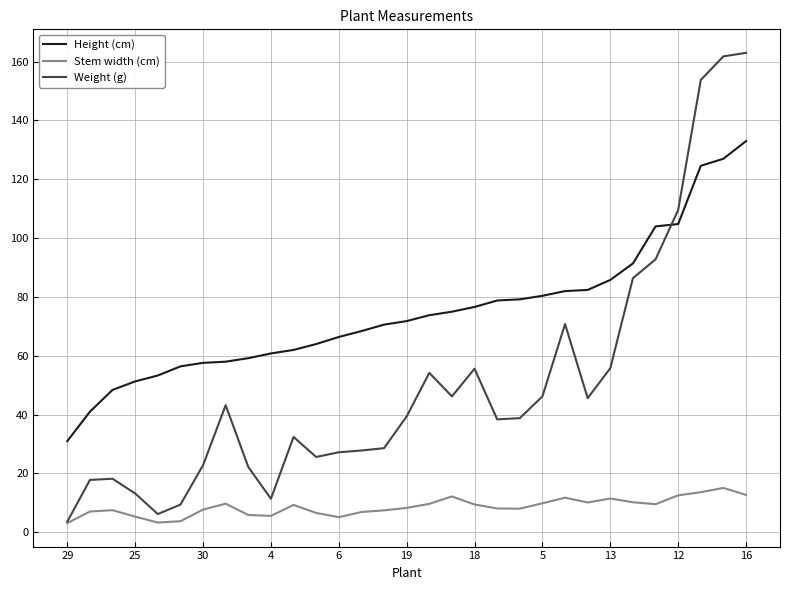

Rank the series by their maximum value, from highest to lowest.

Weight (g), Height (cm), Stem width (cm)